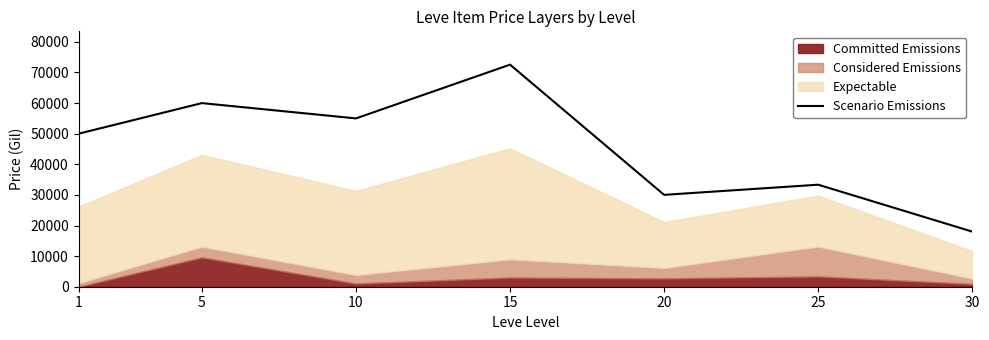

Where does the data first go above 50000?

5